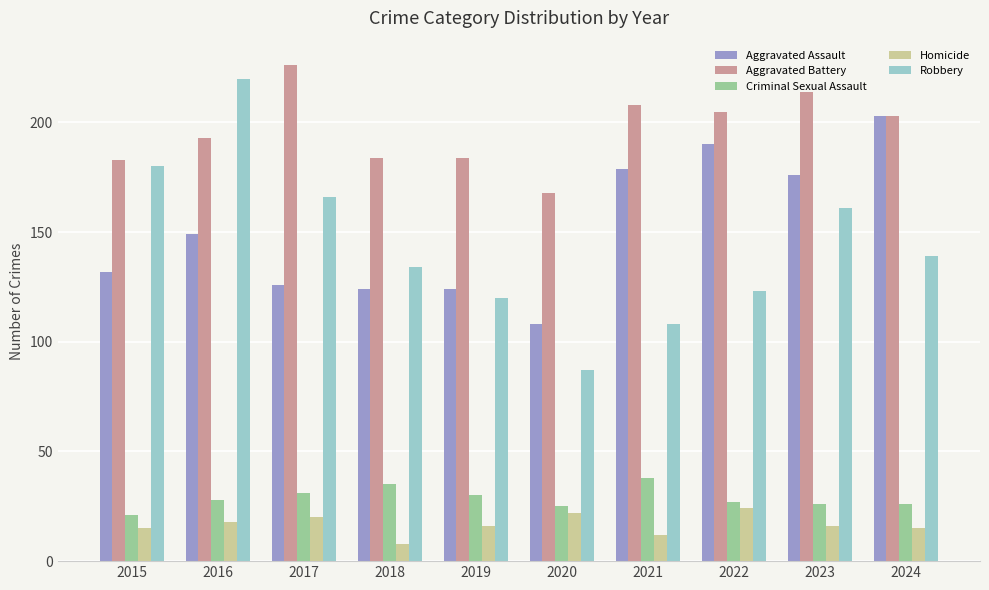

The value of Robbery at 2021 is 185. True or false?

False